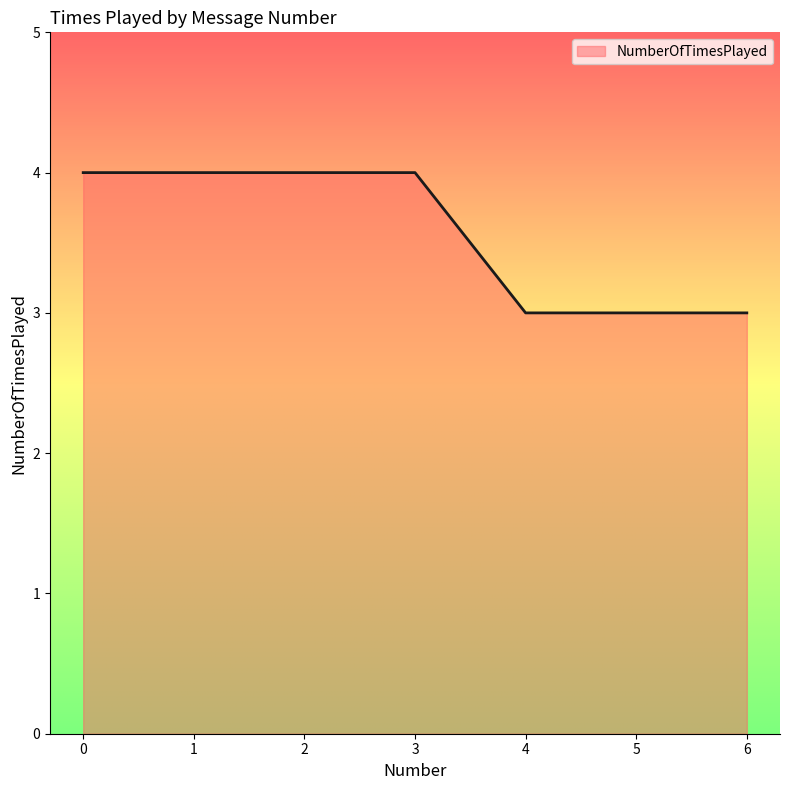

What is the sum of all values?

25